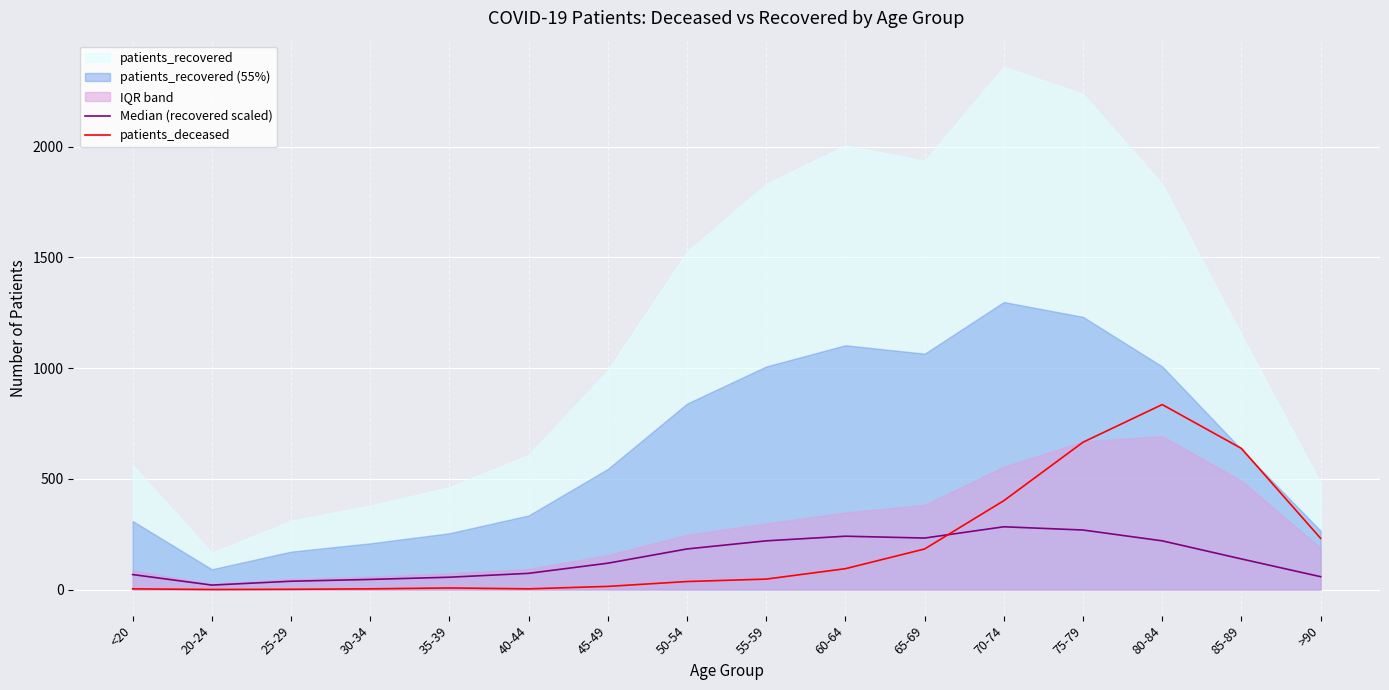

Reading left to right, what are all the values shown in this chart?

Median (recovered scaled): <20=67.4	20-24=19.9	25-29=37.3	30-34=45.5	35-39=55.4	40-44=73.0	45-49=118.8	50-54=183.1	55-59=219.7	60-64=240.6	65-69=232.3	70-74=283.2	75-79=268.6	80-84=219.7	85-89=138.0	>90=57.8
patients_deceased: <20=3.0	20-24=0.0	25-29=1.0	30-34=3.0	35-39=7.0	40-44=3.0	45-49=14.0	50-54=36.0	55-59=47.0	60-64=94.0	65-69=183.0	70-74=401.0	75-79=665.0	80-84=835.0	85-89=637.0	>90=231.0